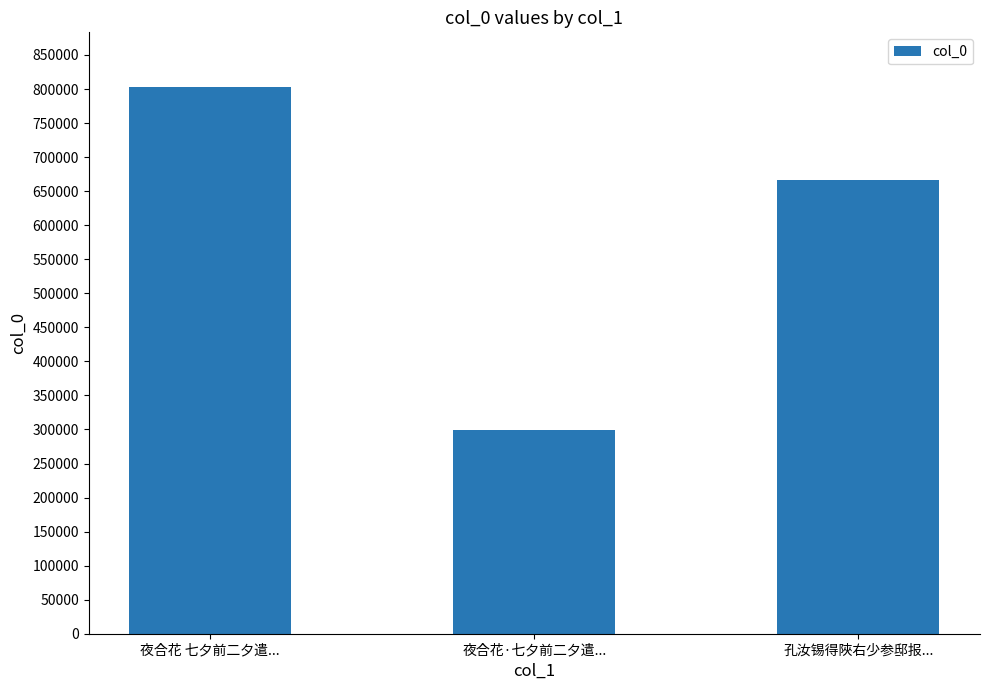

The chart shows a value of 802975 at 夜合花 七夕前二夕遣.... True or false?

True